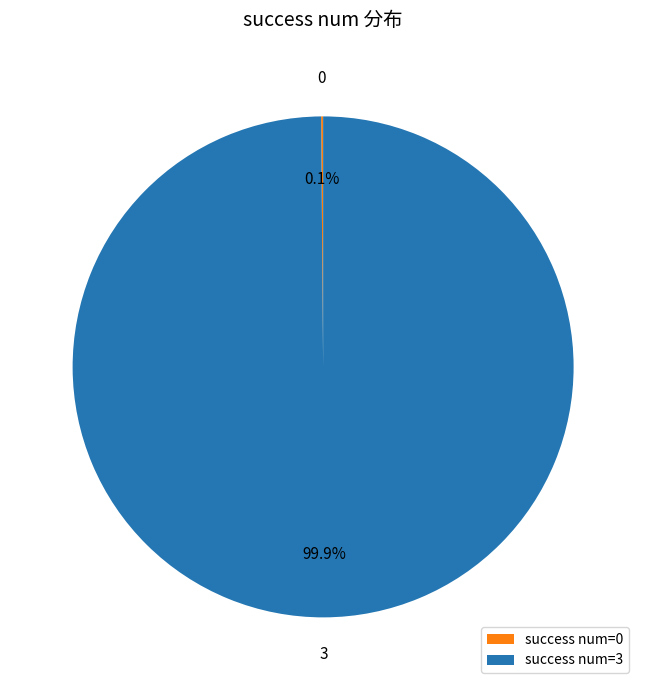

What is the largest slice in the pie chart?

success num=3